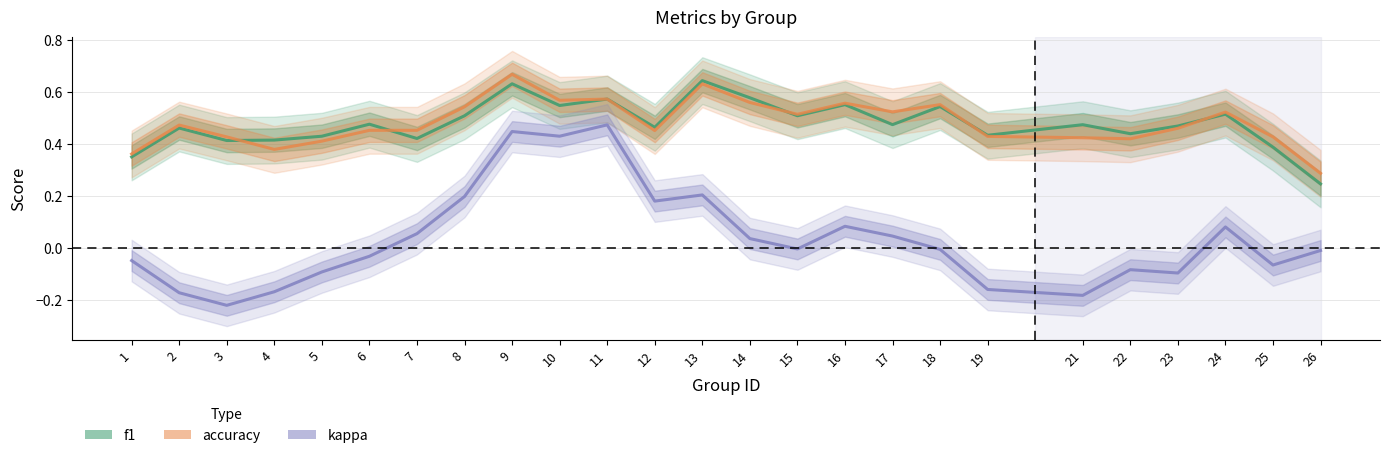

What is the value of the kappa point at the 11th from the left?

0.5